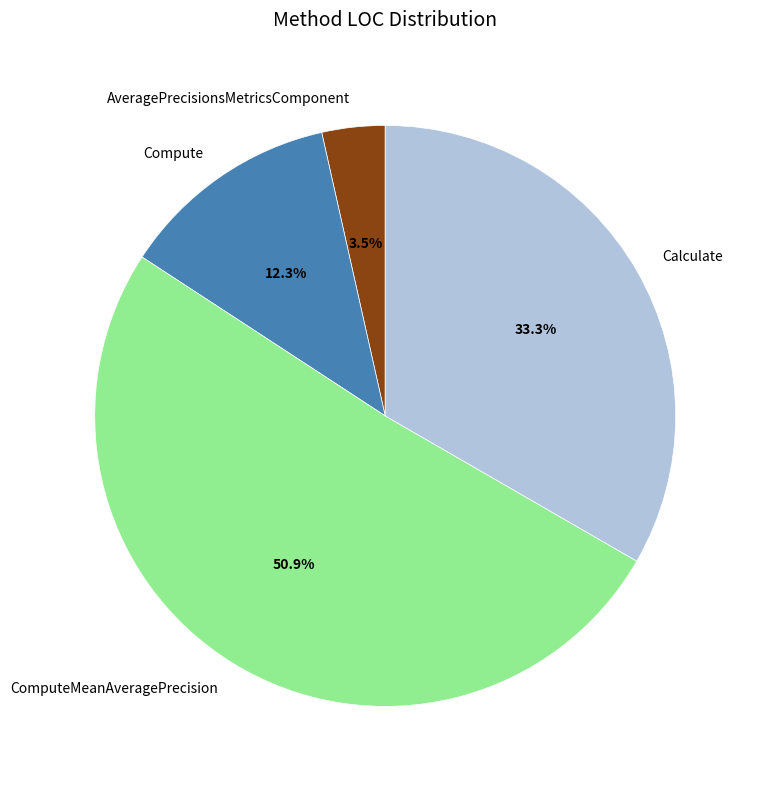

To the nearest percent, what is the difference between the largest and smallest slice percentages?

47%